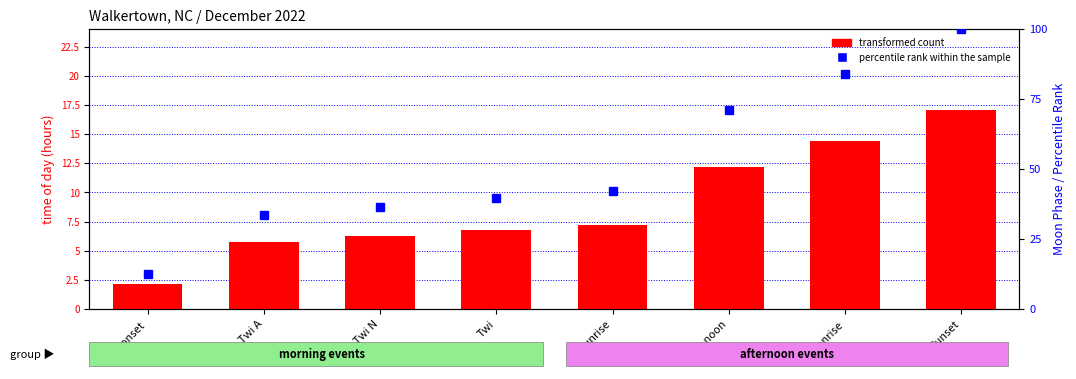

What is the label of the 3rd bar from the right?

Solar noon